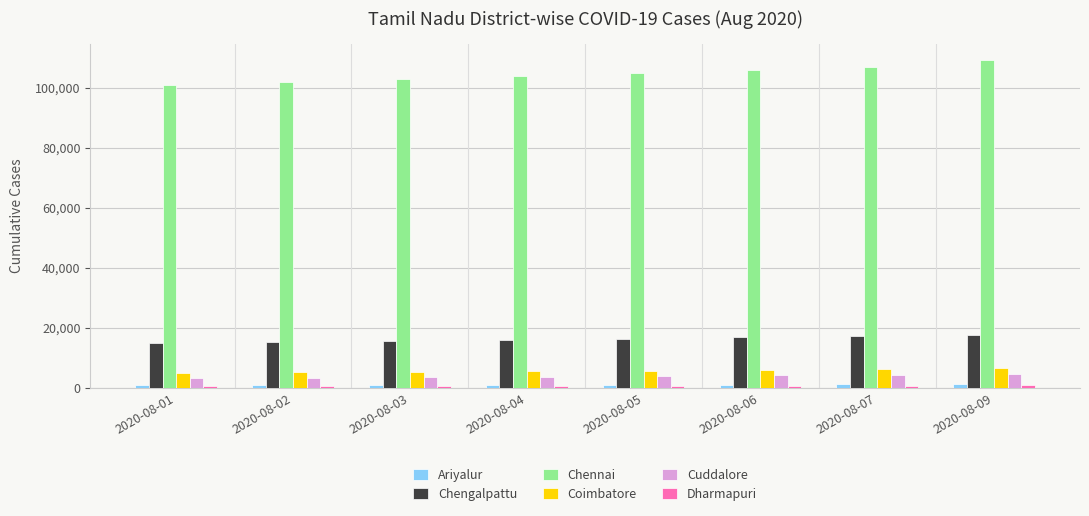

The value of Chennai at 2020-08-01 is 100877. True or false?

True